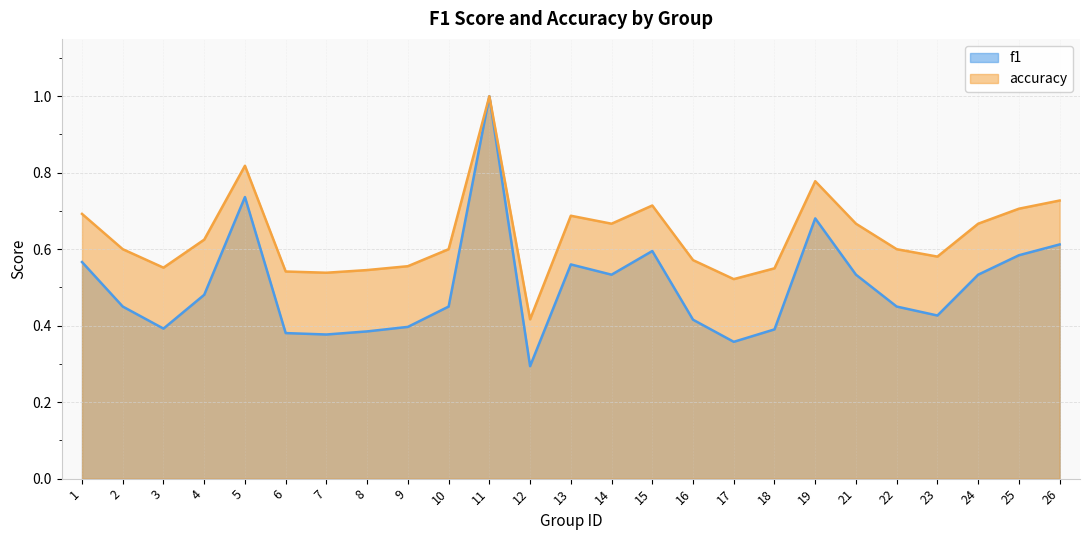

Reading right to left, transcribe all the data shown in this chart.

f1: 26=0.6	25=0.6	24=0.5	23=0.4	22=0.5	21=0.5	19=0.7	18=0.4	17=0.4	16=0.4	15=0.6	14=0.5	13=0.6	12=0.3	11=1.0	10=0.5	9=0.4	8=0.4	7=0.4	6=0.4	5=0.7	4=0.5	3=0.4	2=0.5	1=0.6
accuracy: 26=0.7	25=0.7	24=0.7	23=0.6	22=0.6	21=0.7	19=0.8	18=0.6	17=0.5	16=0.6	15=0.7	14=0.7	13=0.7	12=0.4	11=1.0	10=0.6	9=0.6	8=0.5	7=0.5	6=0.5	5=0.8	4=0.6	3=0.6	2=0.6	1=0.7